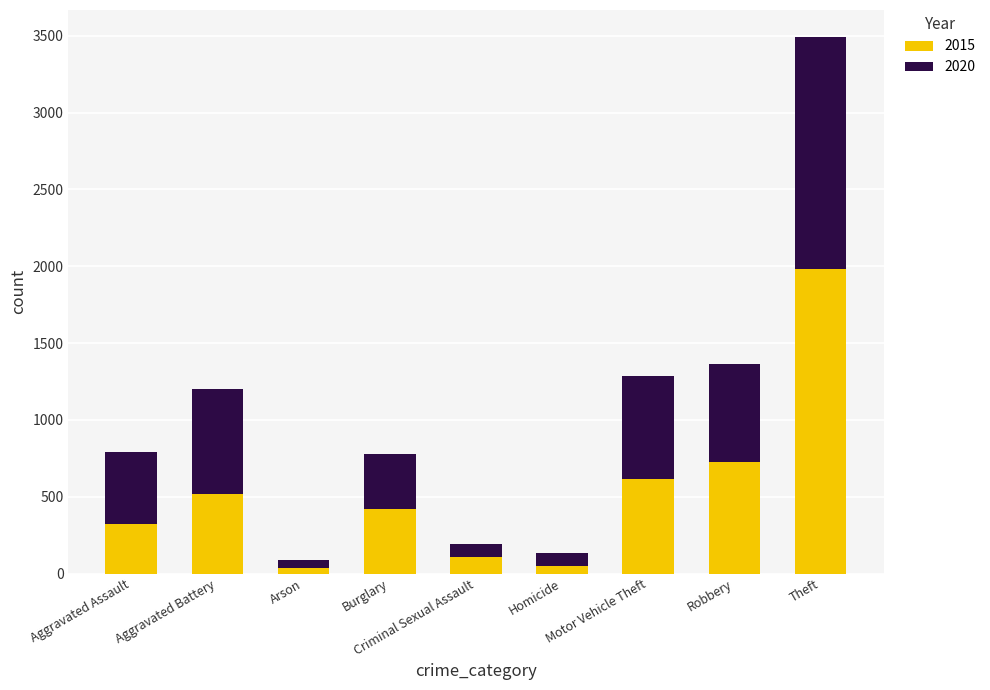

Does the chart contain stacked bars?

Yes